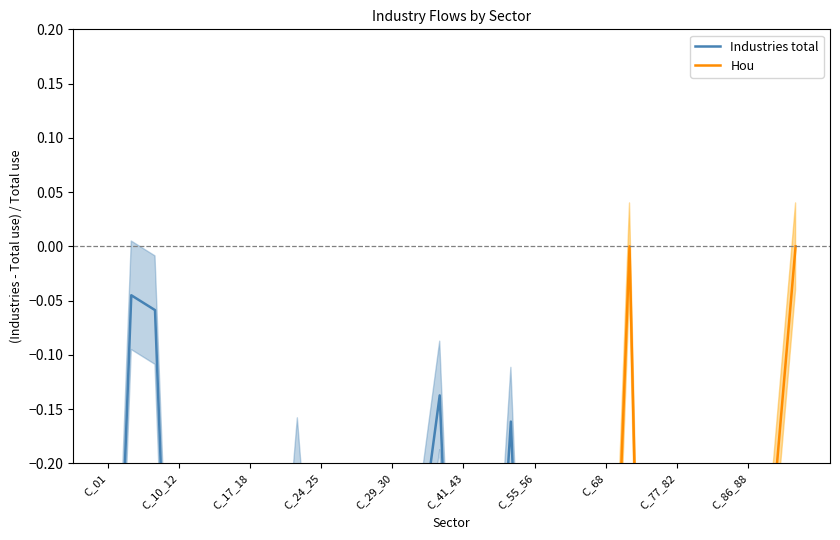

How many interior local peaks does the Industries total series have?

8